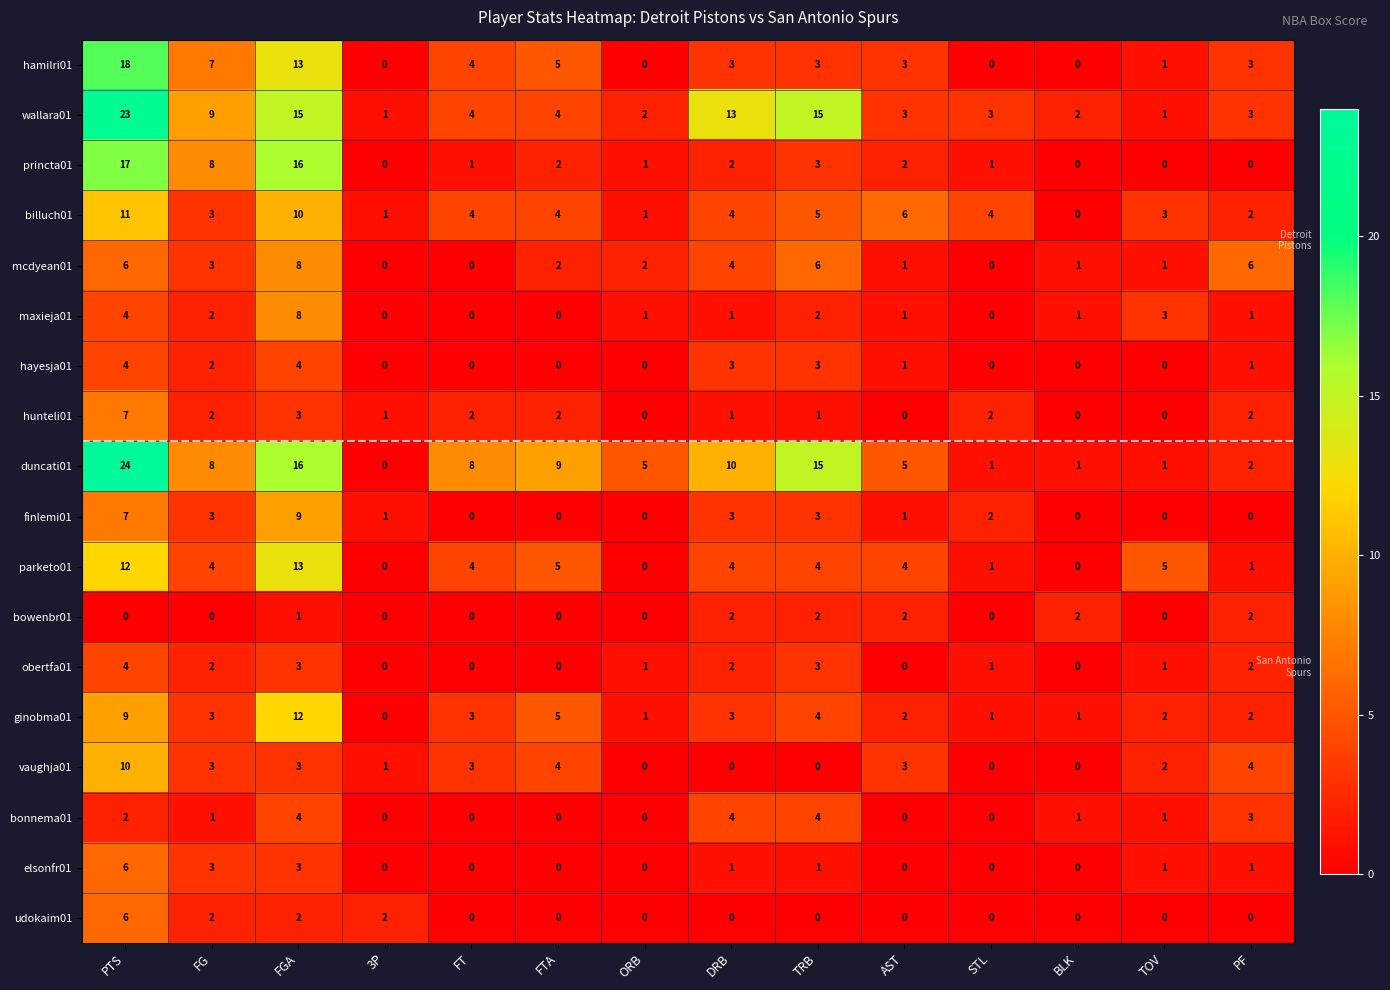

Where is ginobma01 nearest to the value 6?

FTA